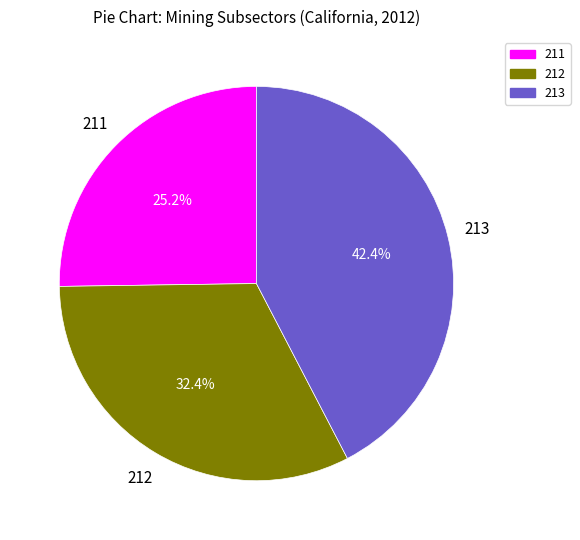

Is the sum of 212 and 211 greater than half?

Yes